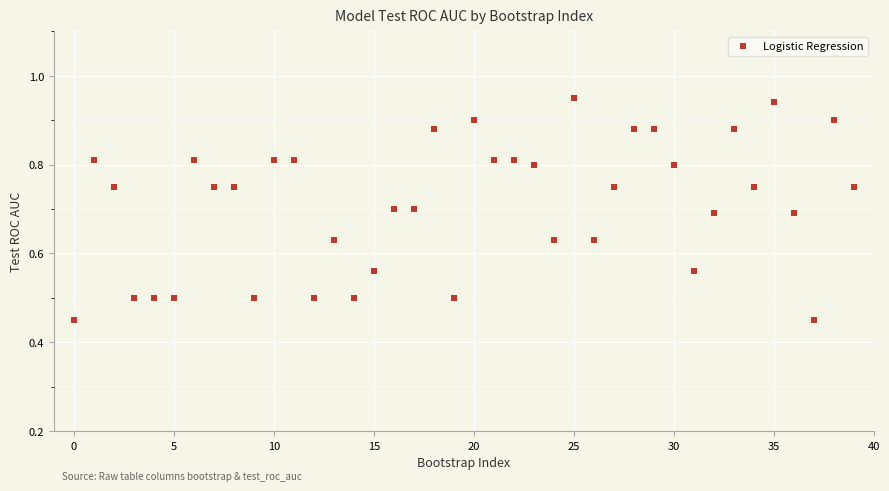

Count the number of points in this scatter plot.

40